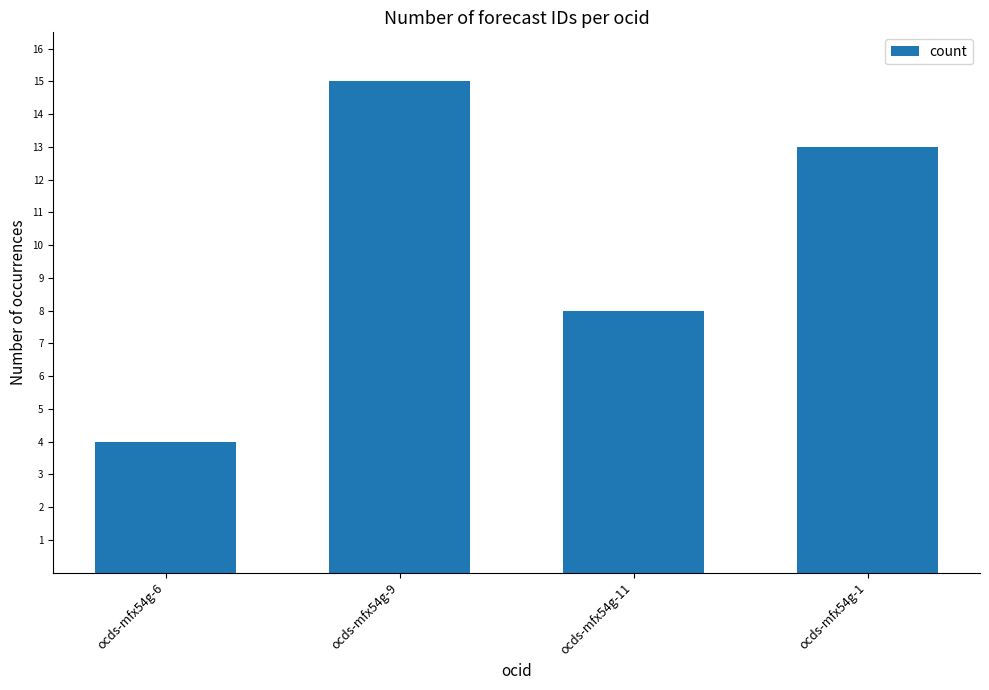

What is the maximum value shown in the chart?

15